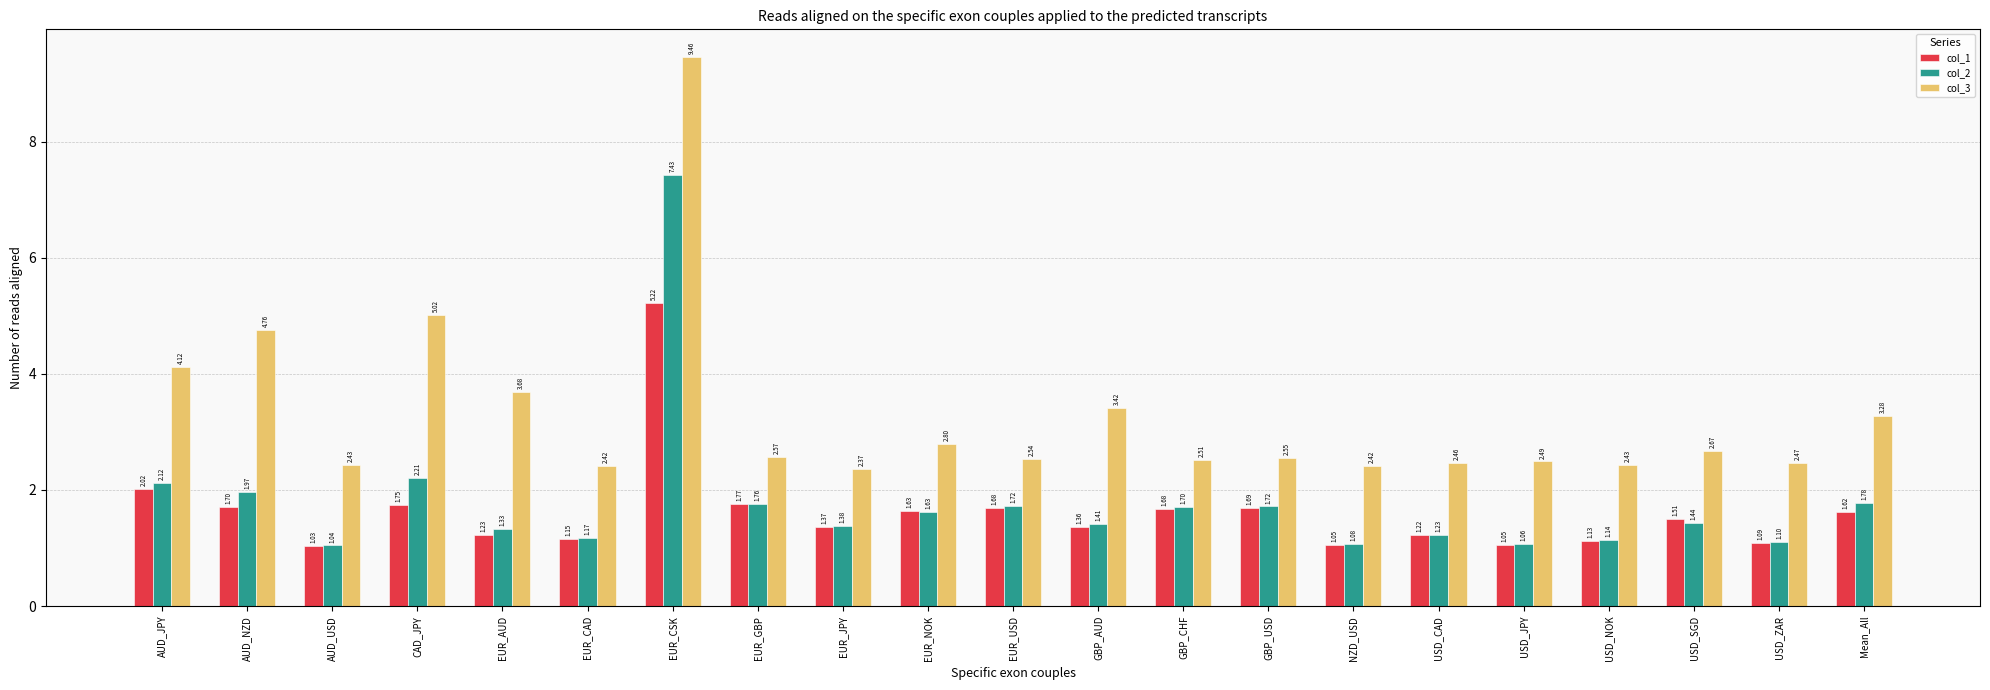

Which category has the highest value across all series?

EUR_CSK